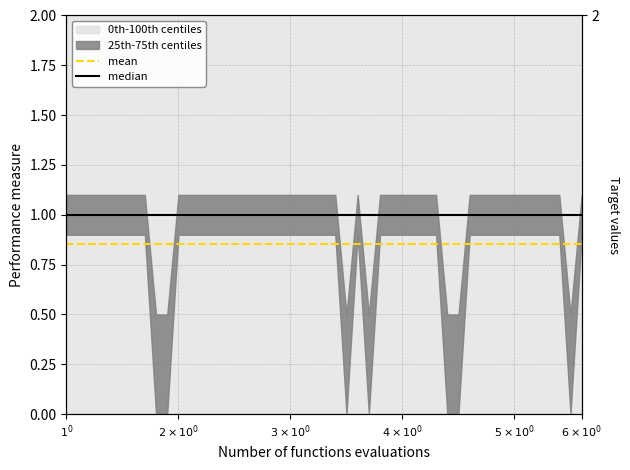

How many categories are shown in the chart?

2